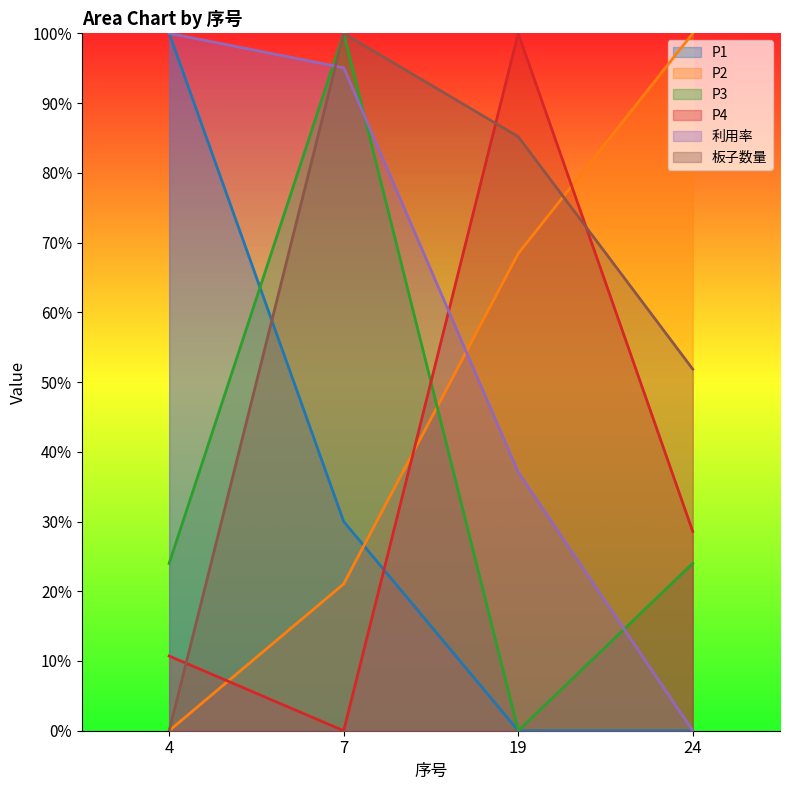

Does the chart have visible grid lines?

No